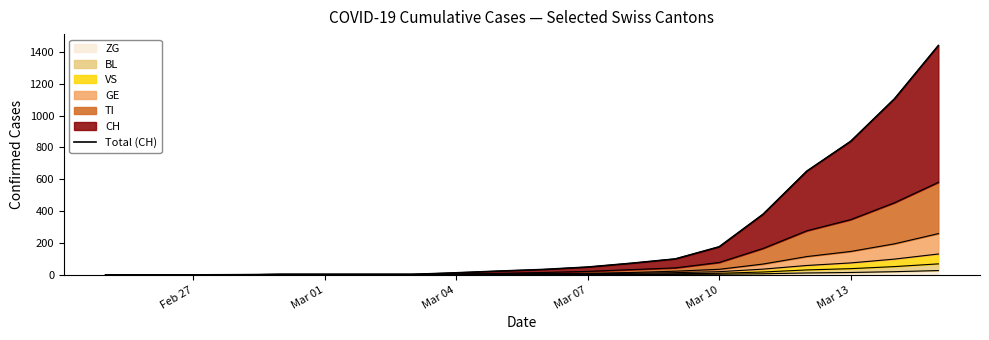

What is the difference between the second highest and minimum values?

1105